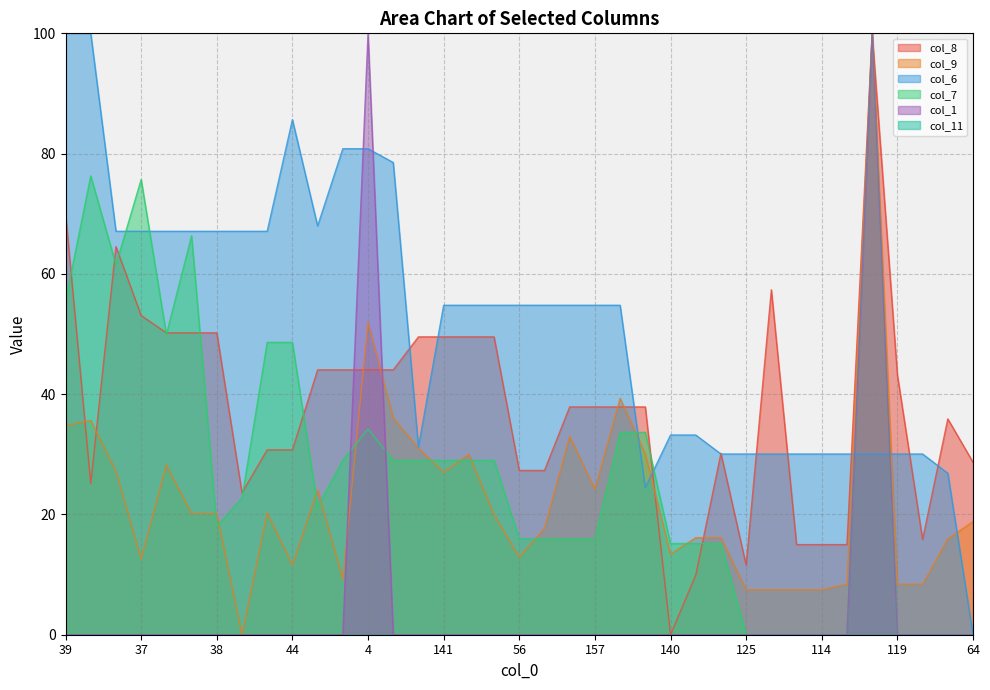

What is the total value across all series at 56?

110.9